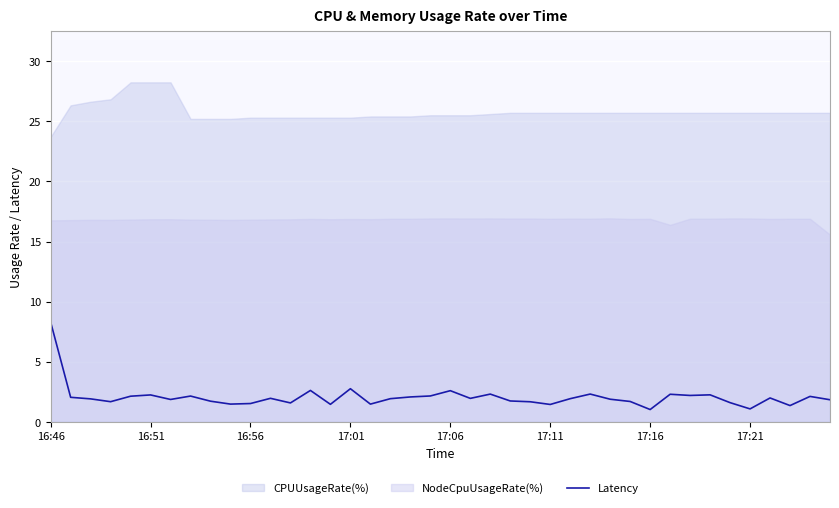

What is the lowest value of the Latency series?

1.0